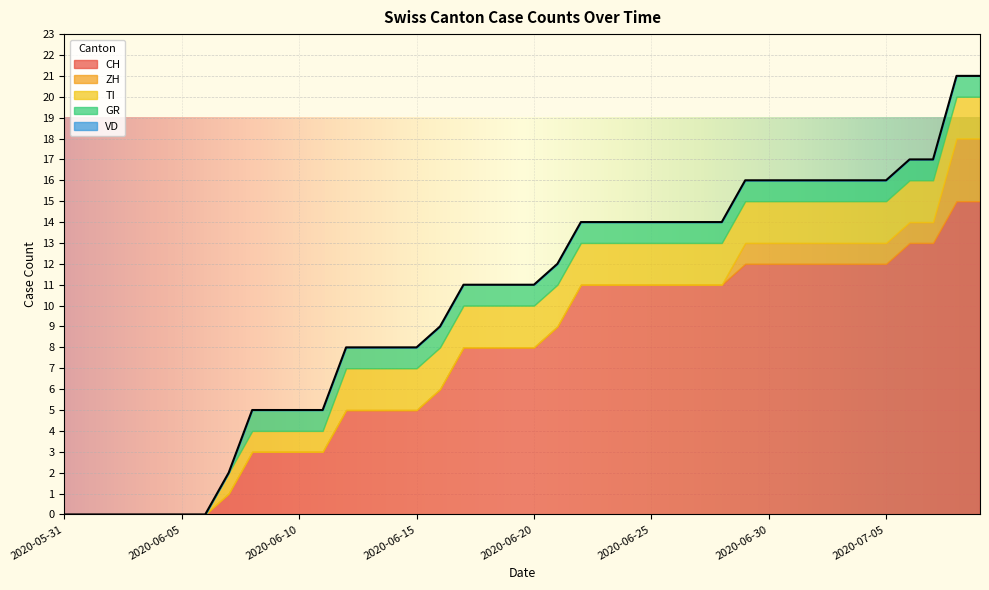

Where is ZH nearest to the value 1?

2020-06-29